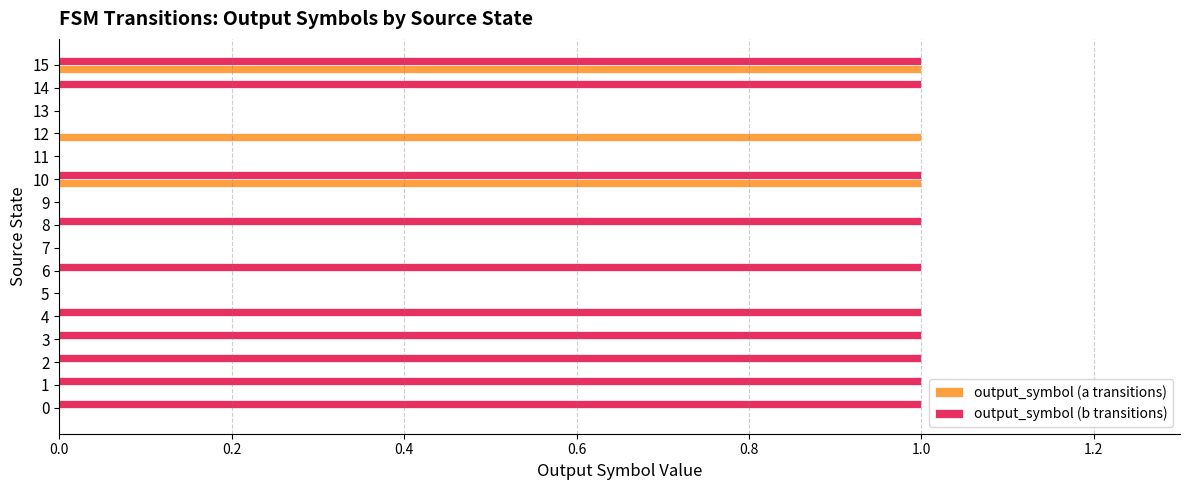

True or false: output_symbol (b transitions) has a value of 1 at 3.

True